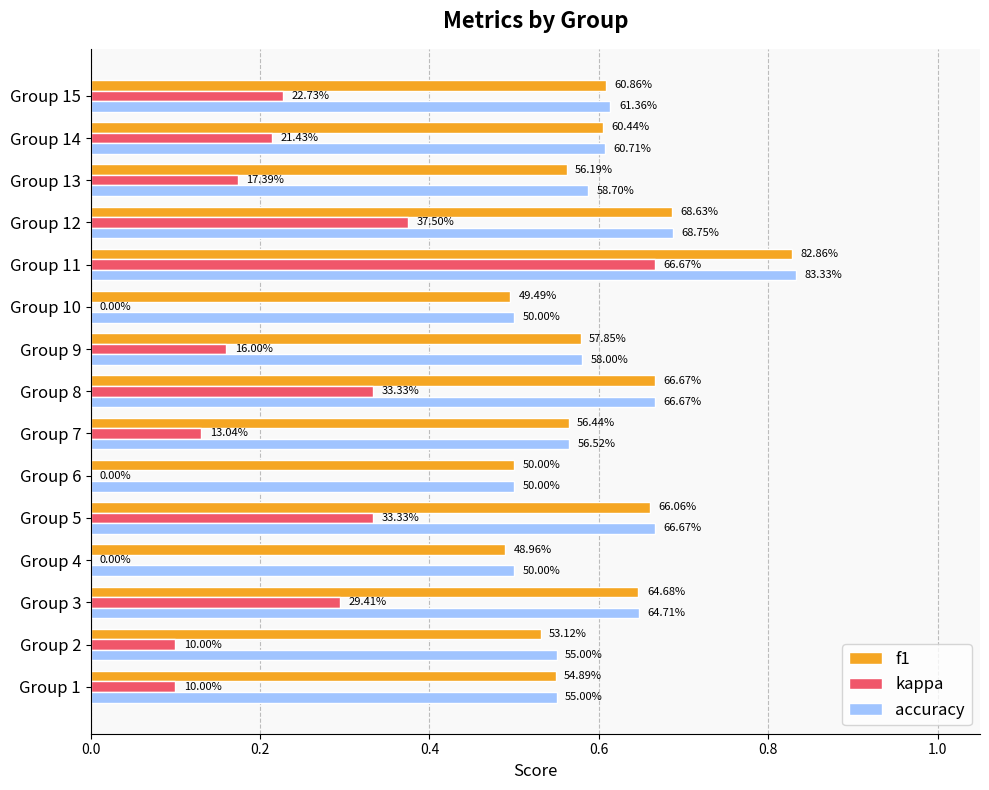

Reading right to left, extract all data points from this chart.

f1: 0.6	0.6	0.6	0.7	0.8	0.5	0.6	0.7	0.6	0.5	0.7	0.5	0.6	0.5	0.5
kappa: 0.2	0.2	0.2	0.4	0.7	0.0	0.2	0.3	0.1	0.0	0.3	0.0	0.3	0.1	0.1
accuracy: 0.6	0.6	0.6	0.7	0.8	0.5	0.6	0.7	0.6	0.5	0.7	0.5	0.6	0.6	0.6